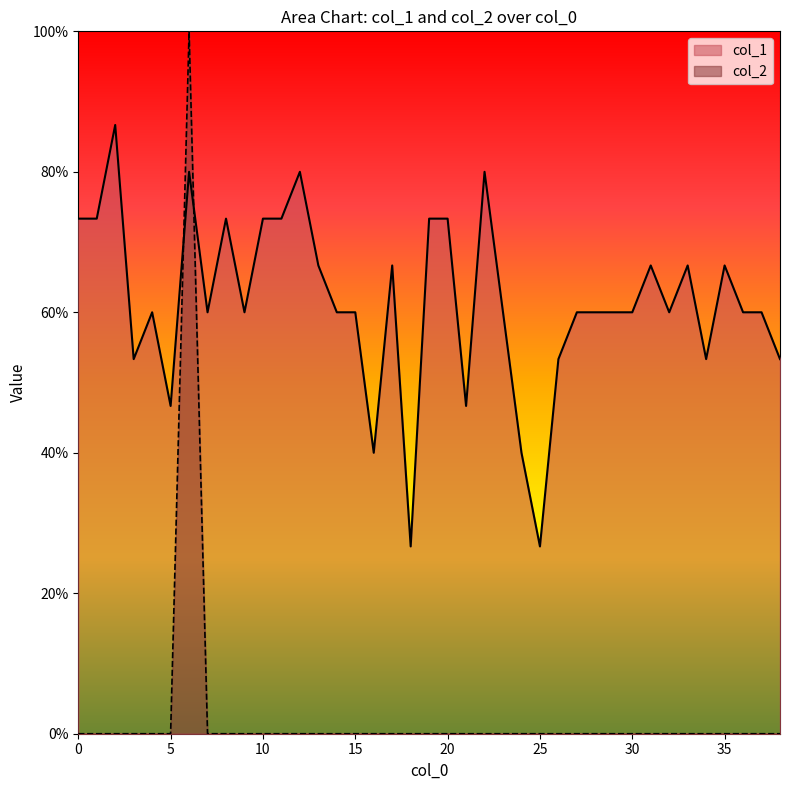

Reading right to left, transcribe all the data shown in this chart.

col_1: 38=0.5	37=0.6	36=0.6	35=0.7	34=0.5	33=0.7	32=0.6	31=0.7	30=0.6	29=0.6	28=0.6	27=0.6	26=0.5	25=0.3	24=0.4	23=0.6	22=0.8	21=0.5	20=0.7	19=0.7	18=0.3	17=0.7	16=0.4	15=0.6	14=0.6	13=0.7	12=0.8	11=0.7	10=0.7	9=0.6	8=0.7	7=0.6	6=0.8	5=0.5	4=0.6	3=0.5	2=0.9	1=0.7	0=0.7
col_2: 38=0.0	37=0.0	36=0.0	35=0.0	34=0.0	33=0.0	32=0.0	31=0.0	30=0.0	29=0.0	28=0.0	27=0.0	26=0.0	25=0.0	24=0.0	23=0.0	22=0.0	21=0.0	20=0.0	19=0.0	18=0.0	17=0.0	16=0.0	15=0.0	14=0.0	13=0.0	12=0.0	11=0.0	10=0.0	9=0.0	8=0.0	7=0.0	6=1.0	5=0.0	4=0.0	3=0.0	2=0.0	1=0.0	0=0.0